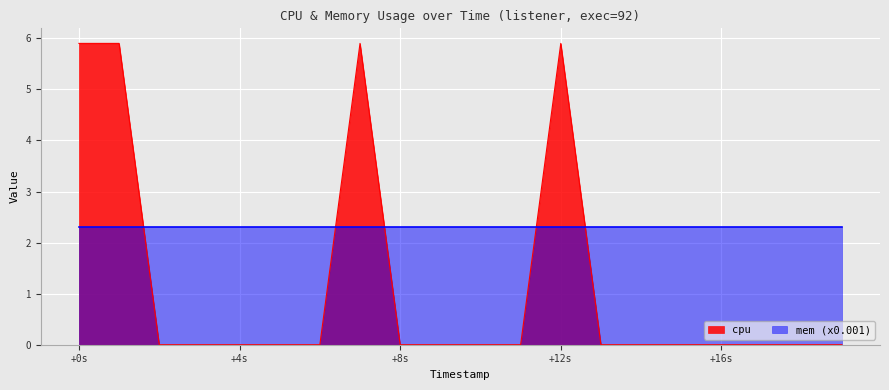

What is the highest value of the mem (x0.001) series?

2.3